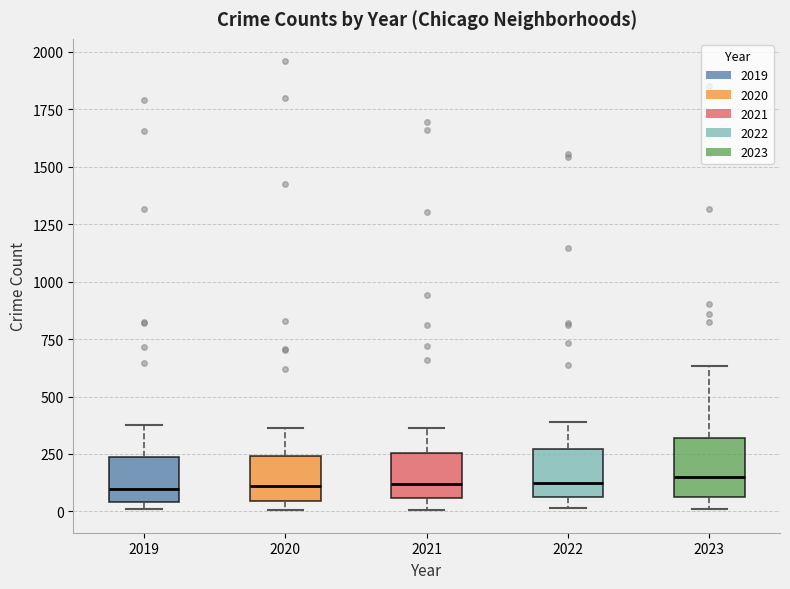

Where is the upper edge of the box at x = 2019 on the y-axis? The values are not printed on the chart, so give them approximately, as read against the axis.

250